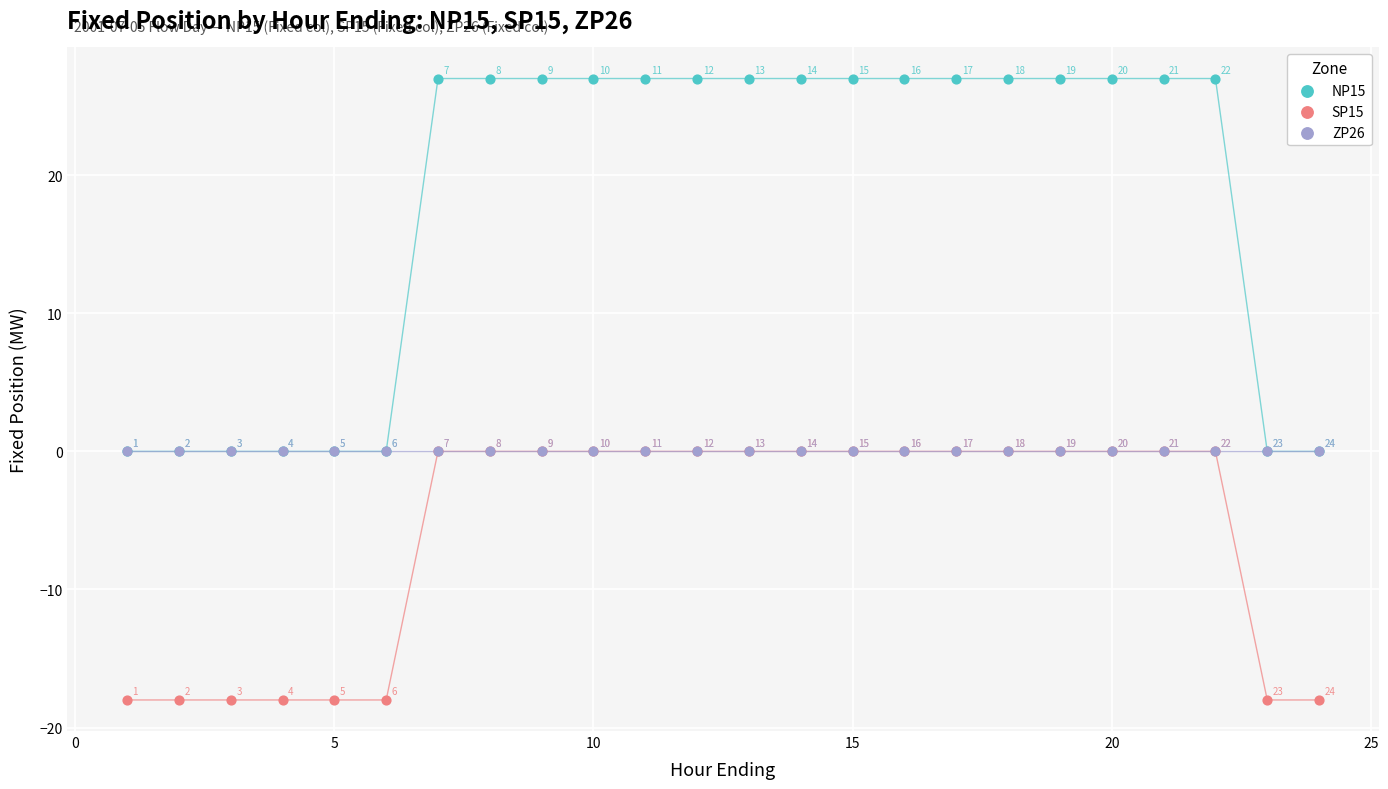

What are all the series names shown in the legend?

NP15, SP15, ZP26